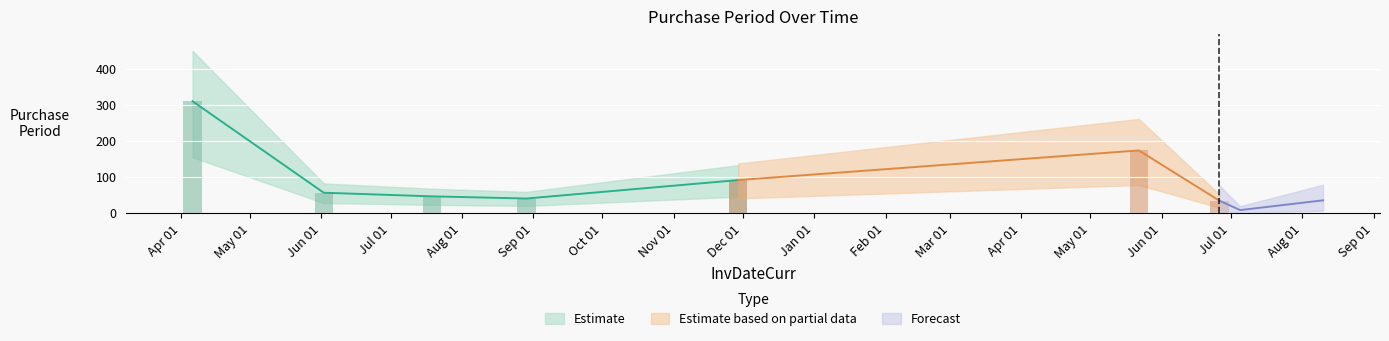

What is the greatest value displayed?

310